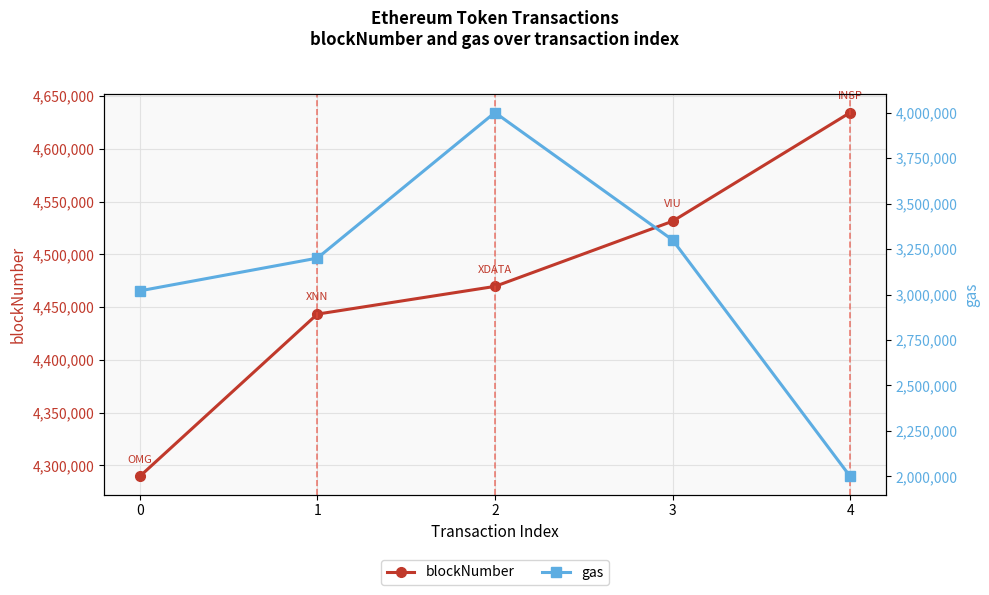

The value of gas at 0 is 4400554. True or false?

False